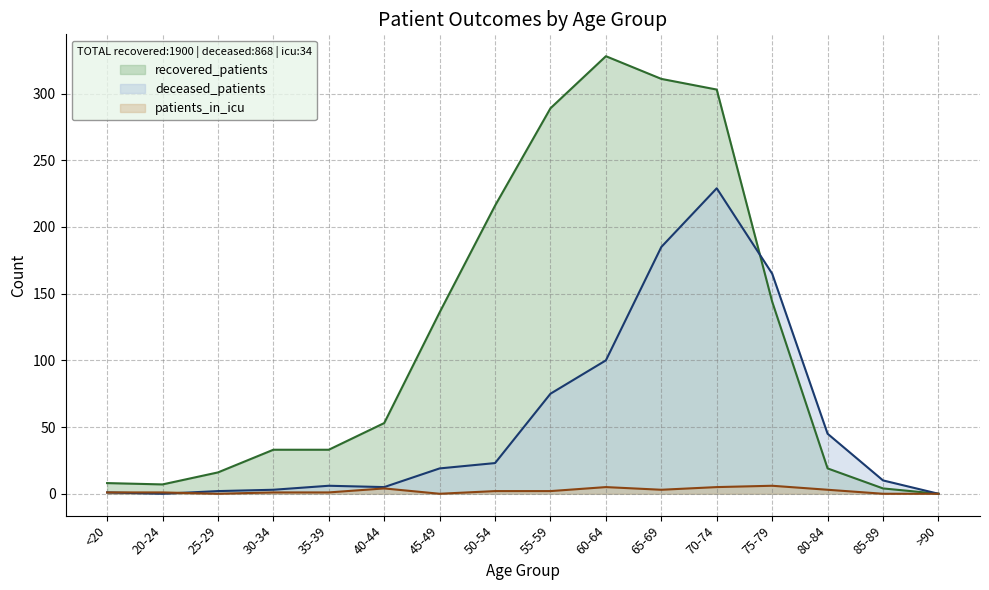

True or false: patients_in_icu has a value of 3 at 85-89.

False